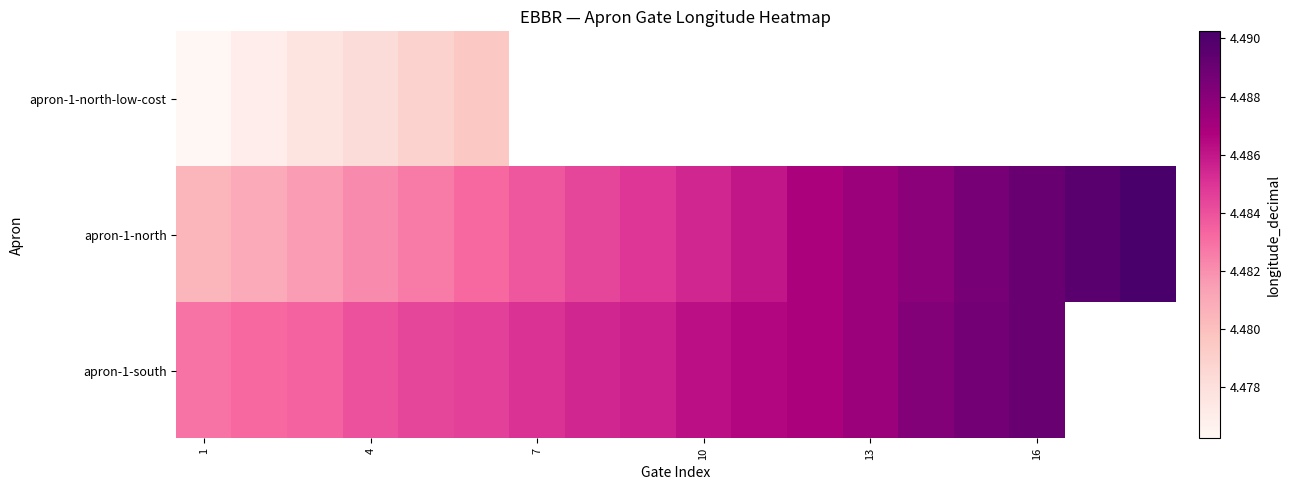

How many categories are shown in the chart?

18